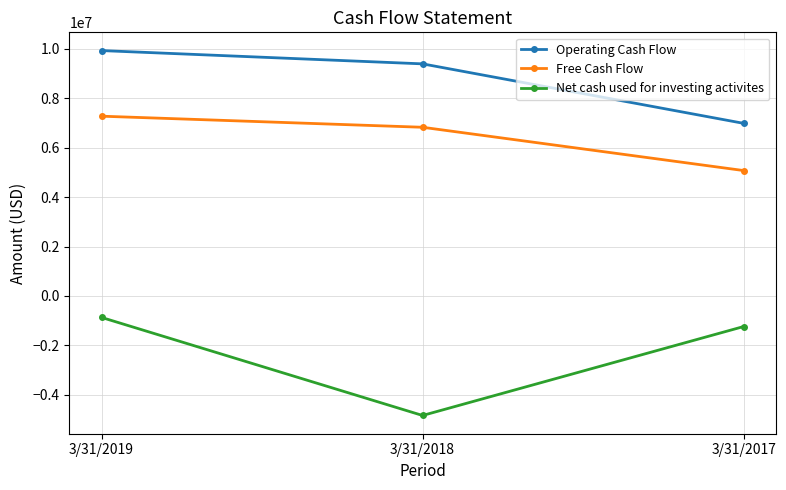

Reading left to right, transcribe all the data shown in this chart.

Operating Cash Flow: 3/31/2019=9935000	3/31/2018=9397000	3/31/2017=6988000
Free Cash Flow: 3/31/2019=7278000	3/31/2018=6829000	3/31/2017=5076000
Net cash used for investing activites: 3/31/2019=-872000	3/31/2018=-4843000	3/31/2017=-1241000